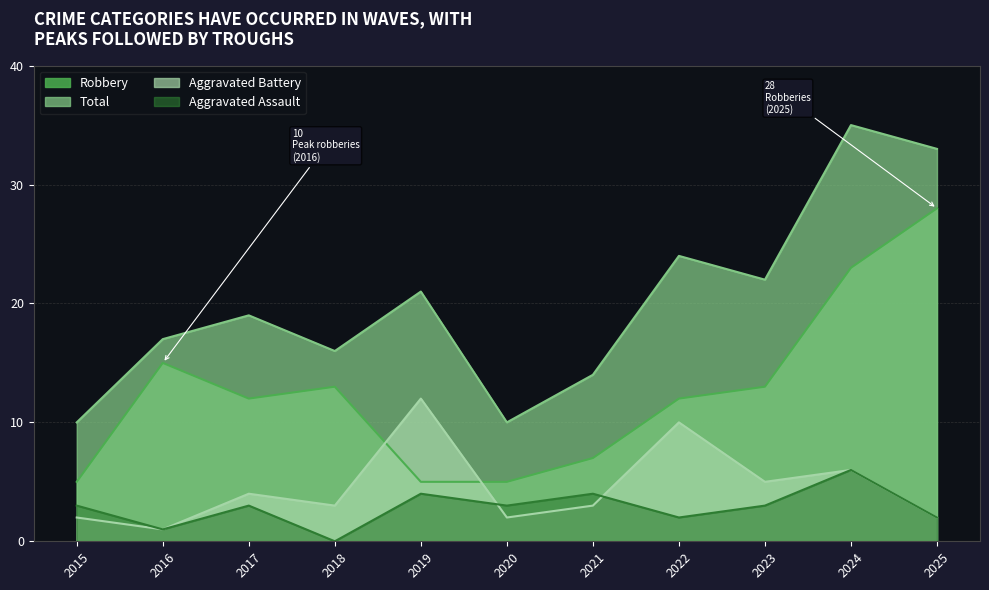

Is the value of Aggravated Assault at 2019 greater than the value of Total at 2023?

No